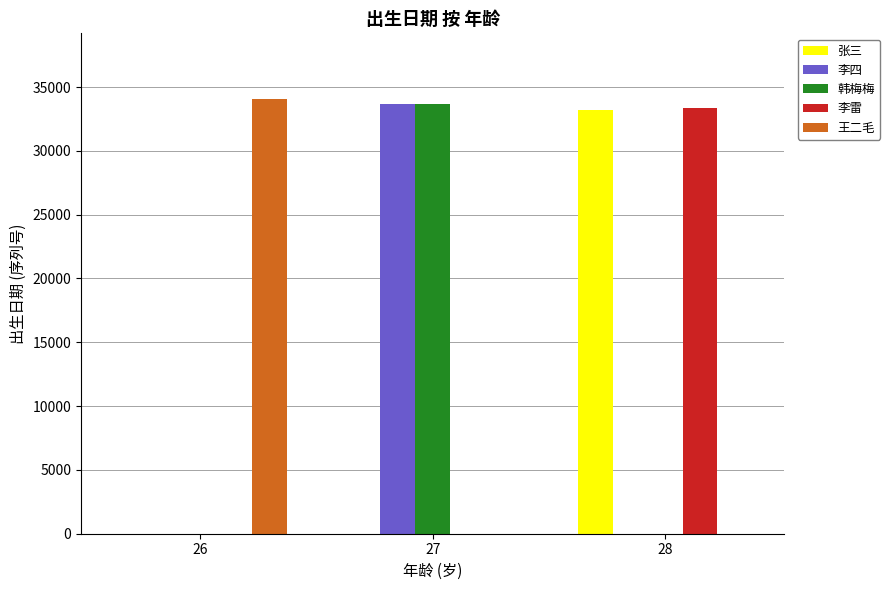

Are the bars horizontal?

No